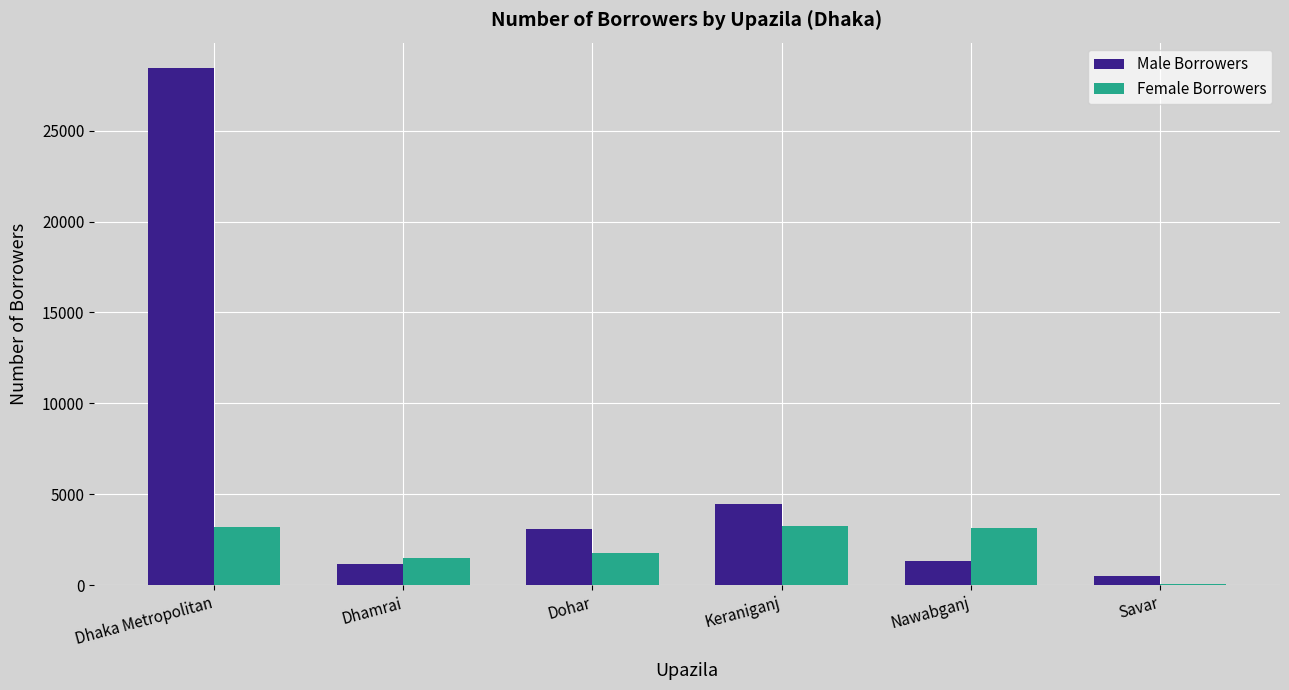

What is the spread (max minus min) of values at Nawabganj?

1840